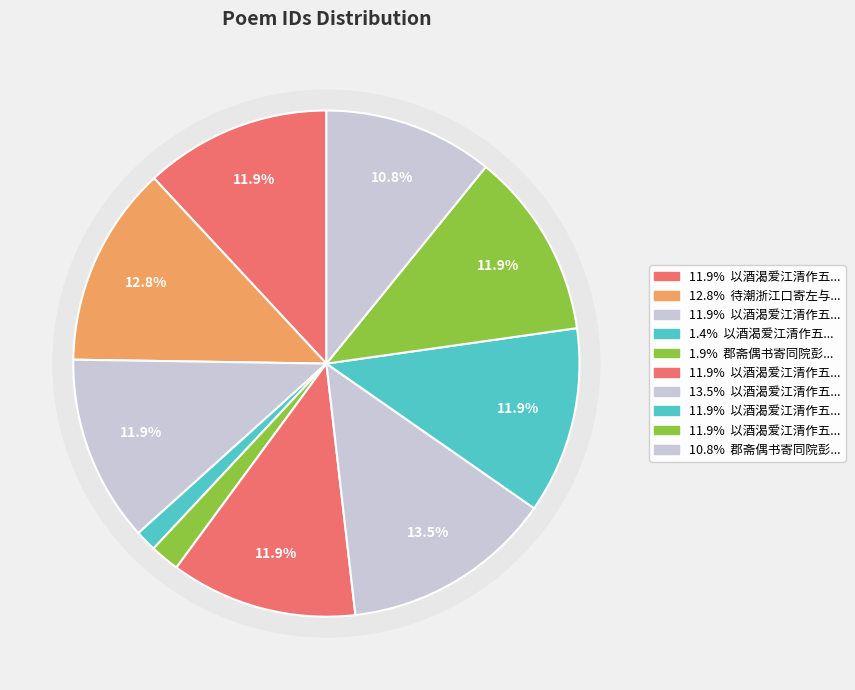

To the nearest percent, what percentage of the pie is 待潮浙江口寄左与言大夫叶元亮学士兼简吴似之大著?

13%